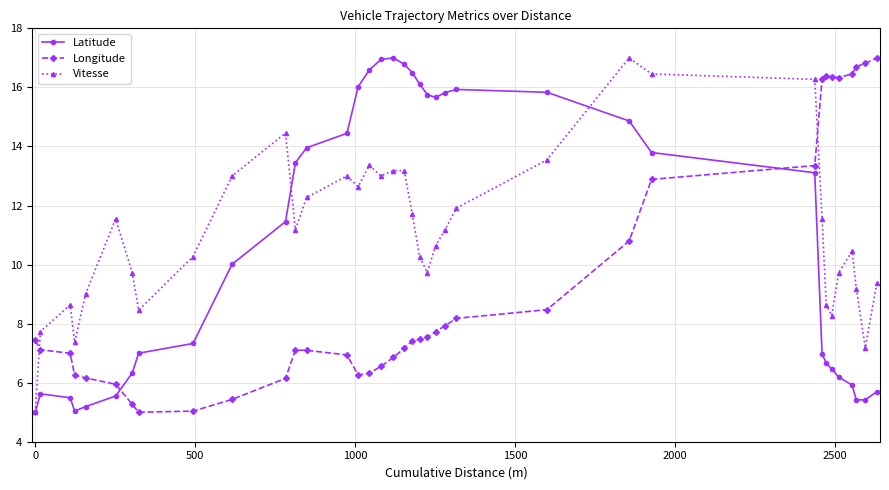

What is the value of the Latitude point at the 5th from the left?

5.2